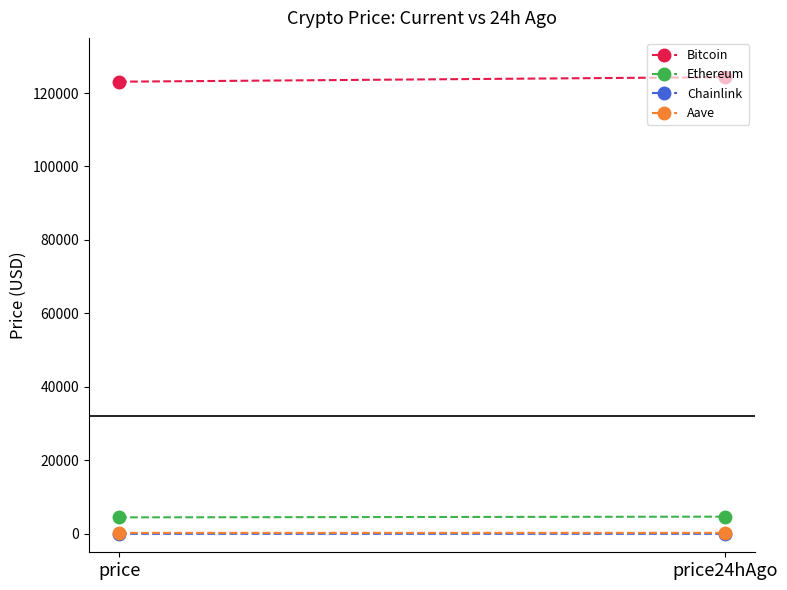

List the series in order of their peak value, lowest first.

Chainlink, Aave, Ethereum, Bitcoin